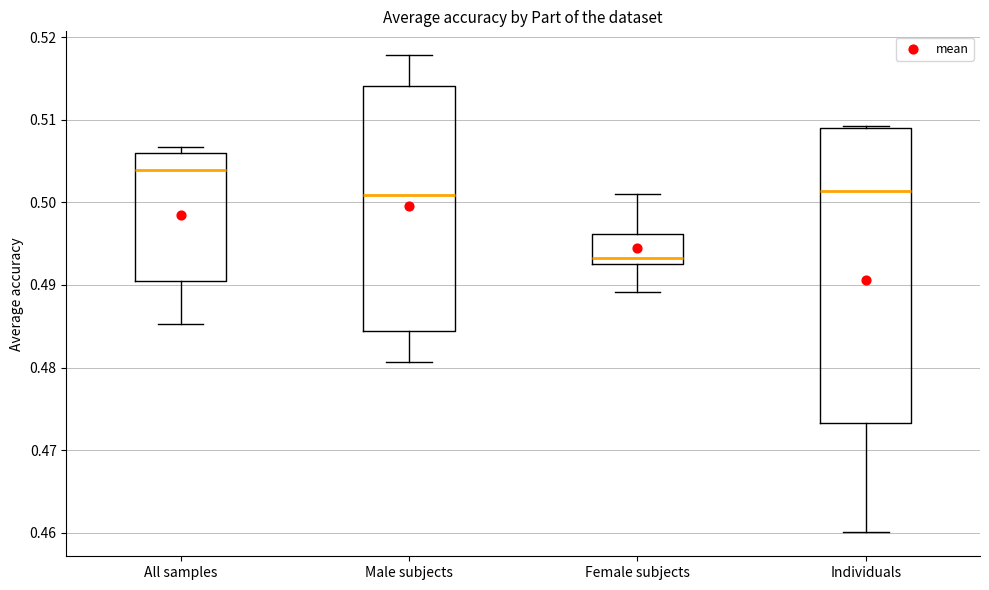

Which box has the highest median line?

All samples